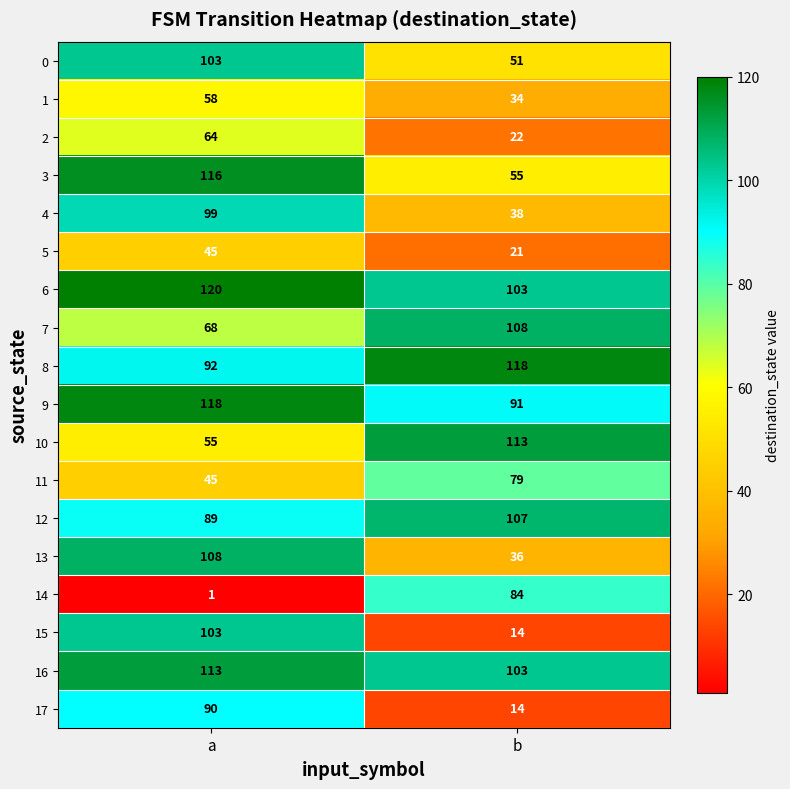

Rank the categories by 9 value from highest to lowest.

a, b